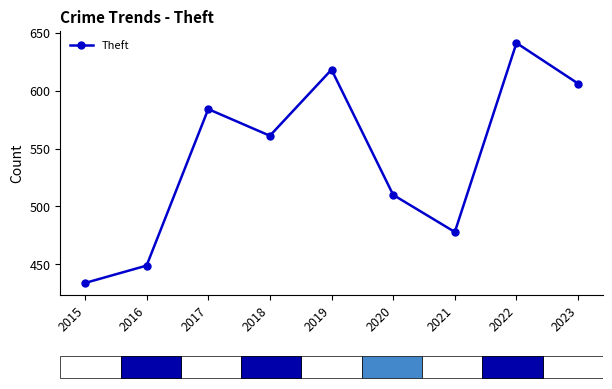

How many distinct data groups are displayed?

1